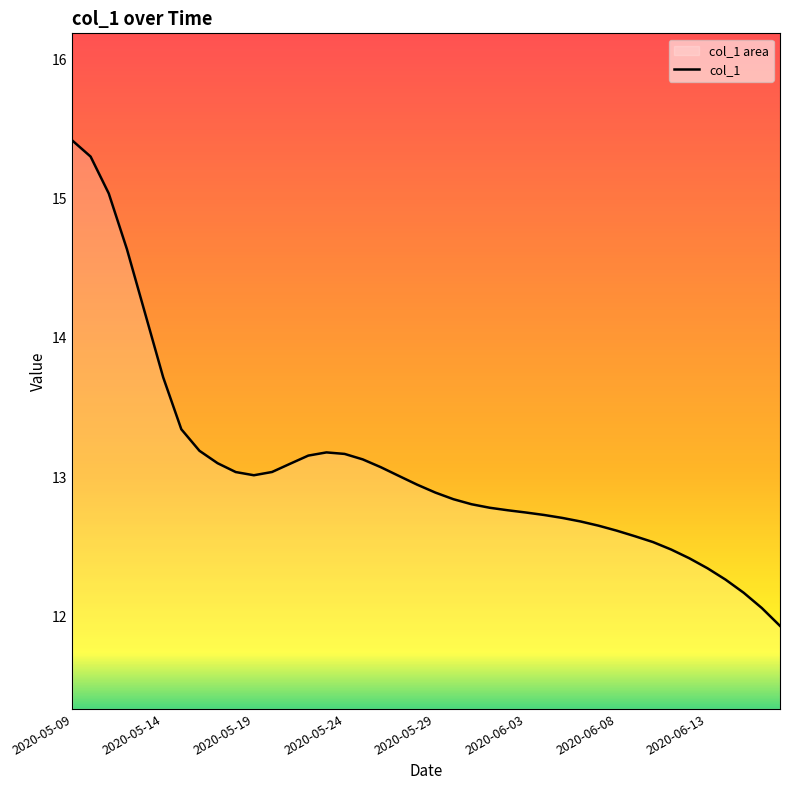

What is the minimum value shown in the chart?

11.9